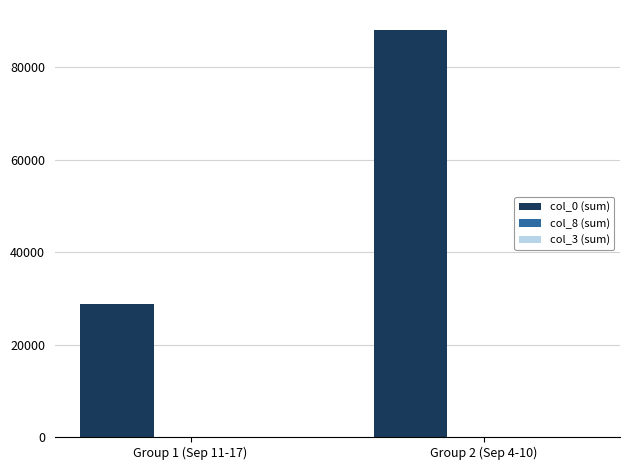

At which label does col_0 (sum) reach its peak?

Group 2 (Sep 4-10)